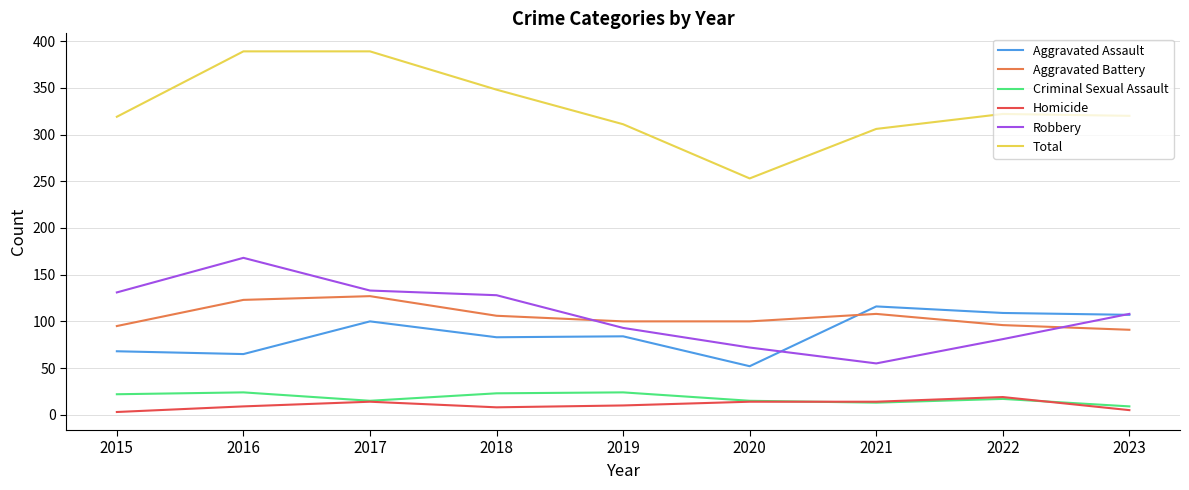

What is the smallest value displayed?

3